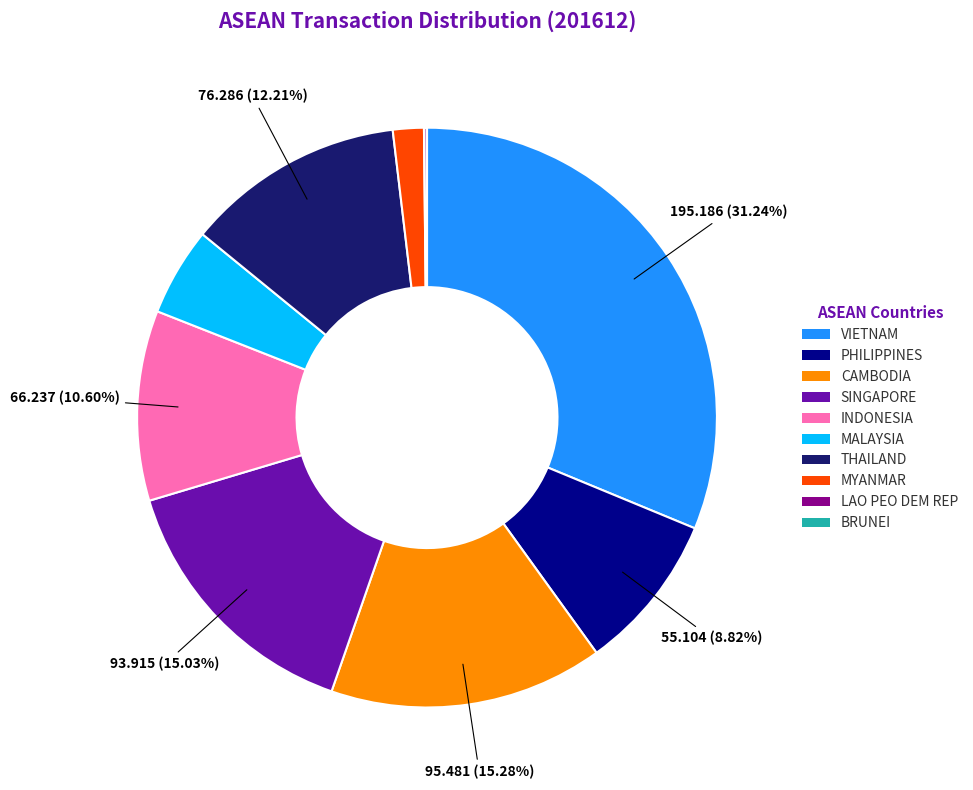

Which category has the biggest portion of the pie?

VIETNAM